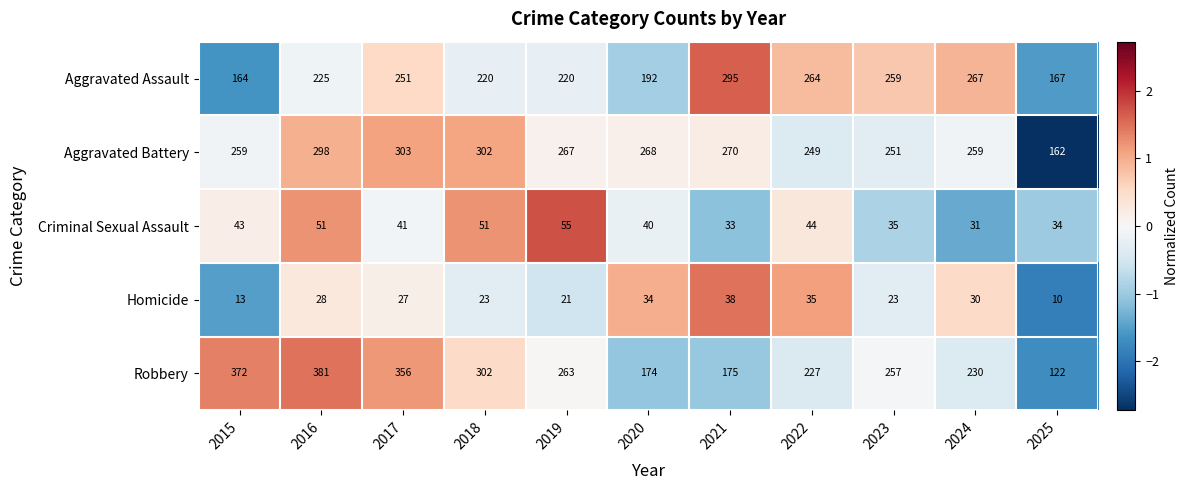

What is the average value of the Aggravated Assault series?

229